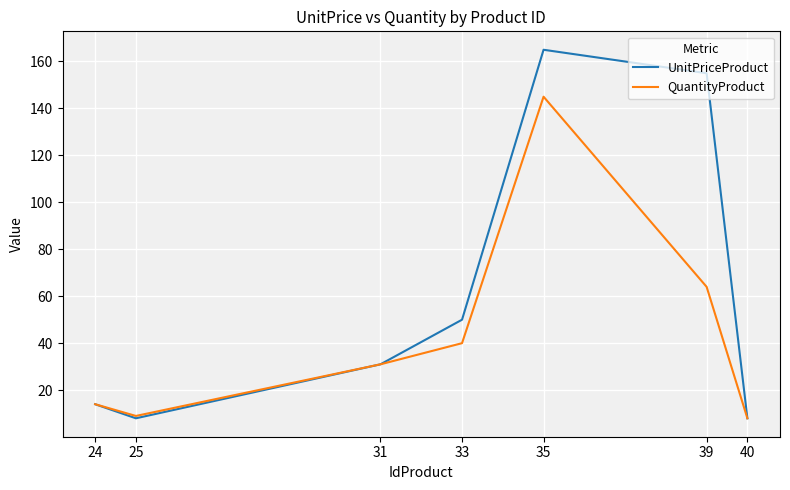

What is the lowest value of the UnitPriceProduct series?

8